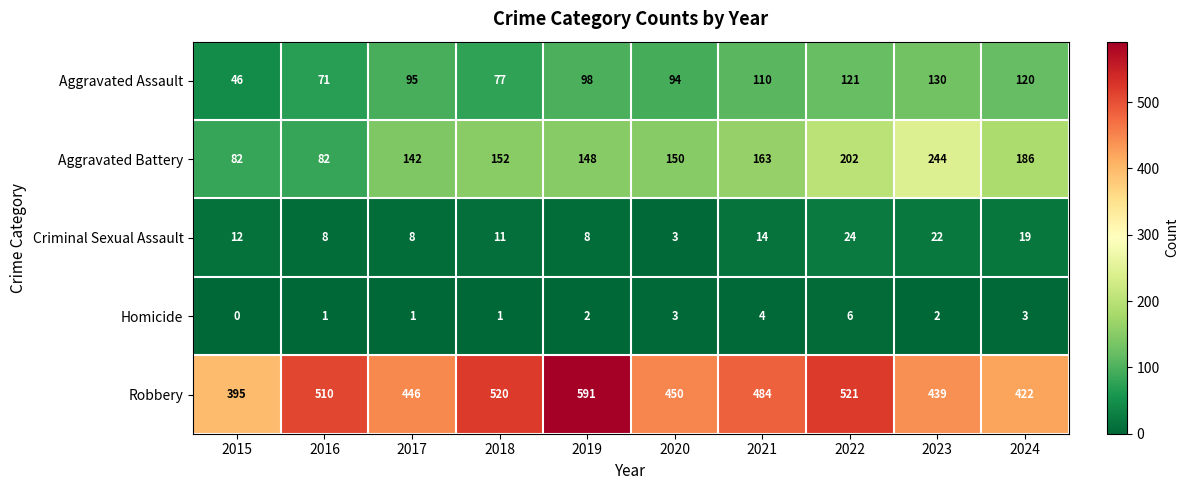

Rank the series at 2023 from lowest to highest value.

Homicide, Criminal Sexual Assault, Aggravated Assault, Aggravated Battery, Robbery